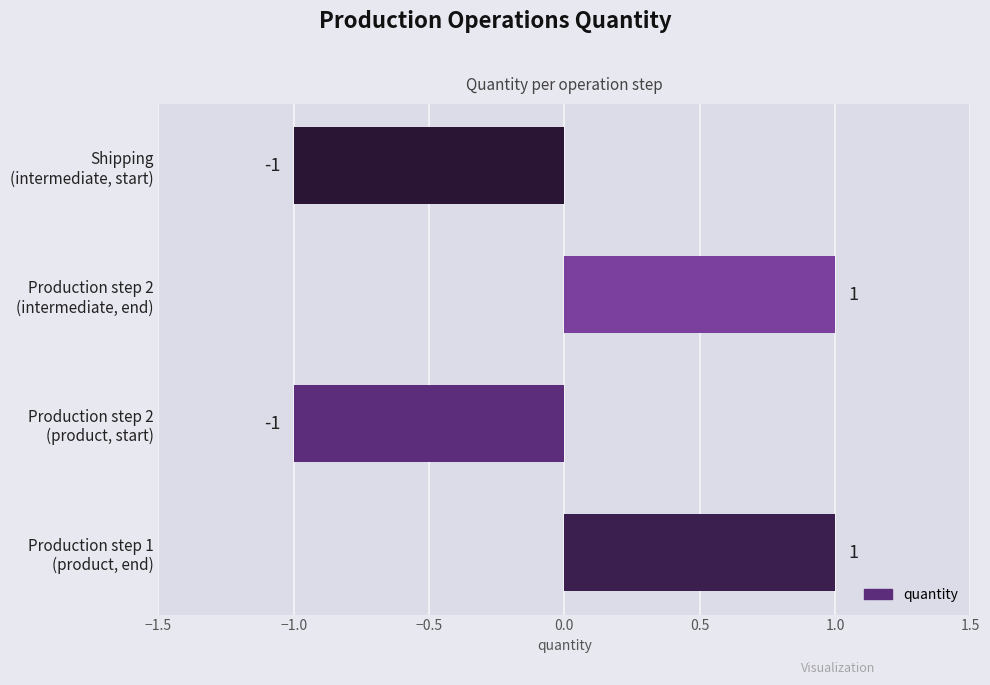

Reading bottom to top, list all the values displayed in this chart.

1	-1	1	-1